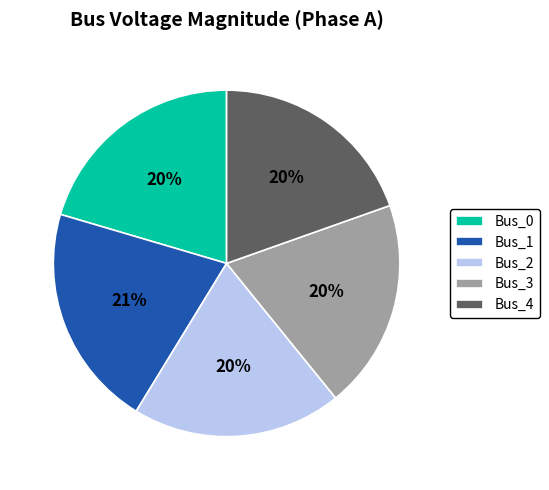

Combined, do Bus_2 and Bus_1 account for over 50%?

No